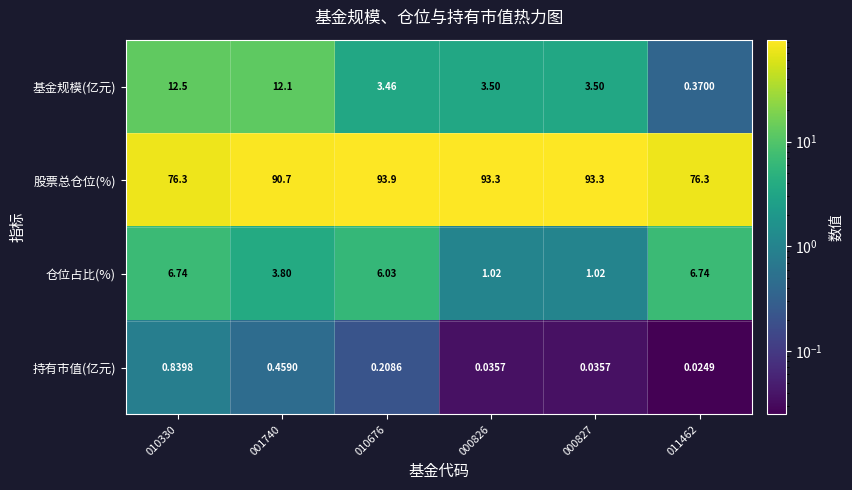

What is the spread (max minus min) of values at 001740?

90.2